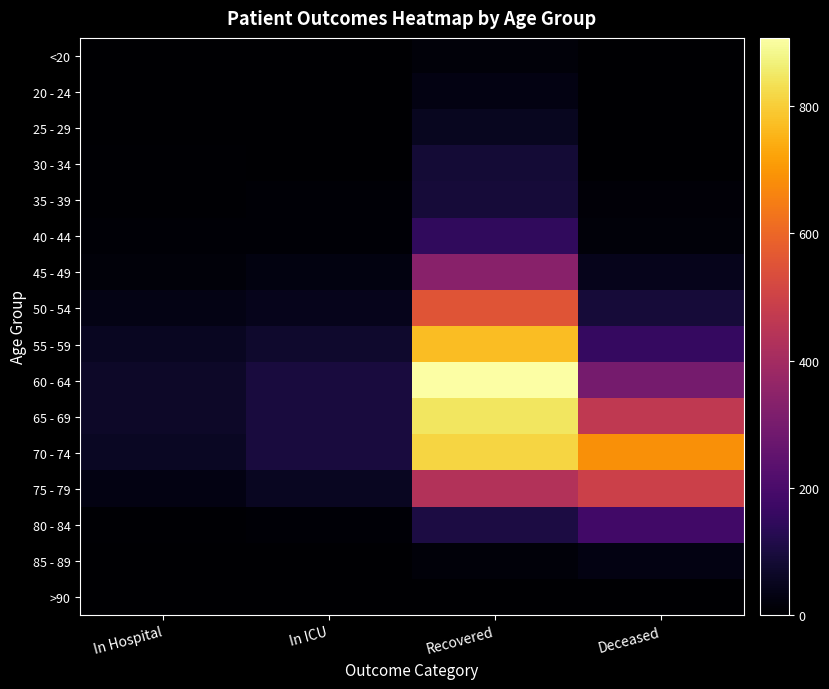

What is the maximum value shown in the chart?

907